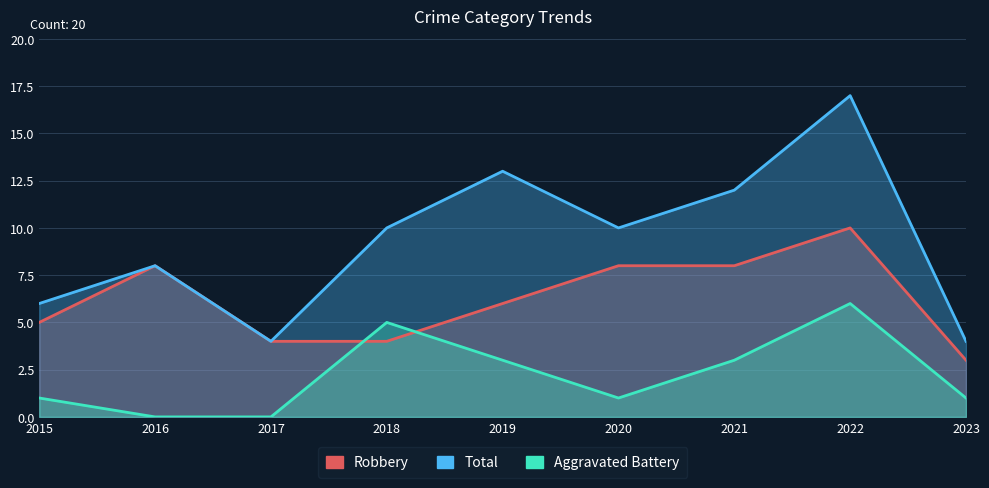

Between 2015 and 2019, which series saw the biggest shift?

Total